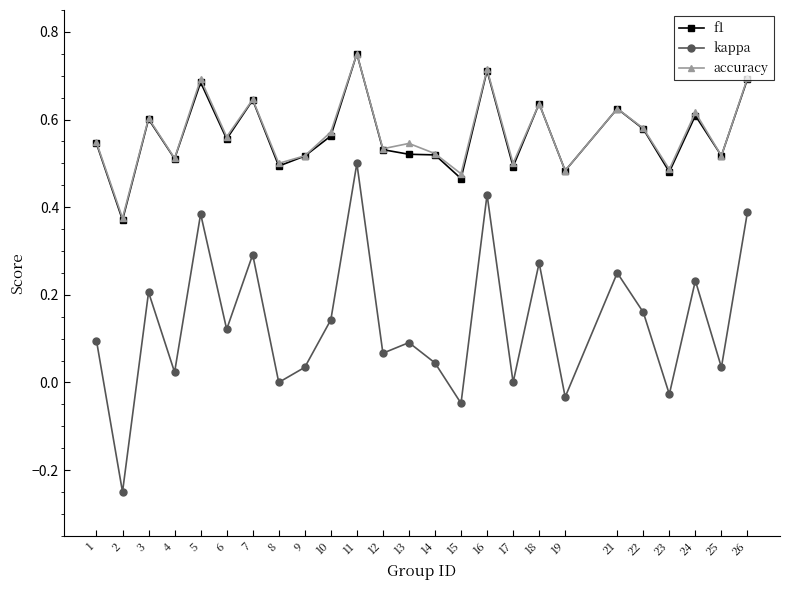

Is the value of accuracy at 7 greater than the value of f1 at 8?

Yes